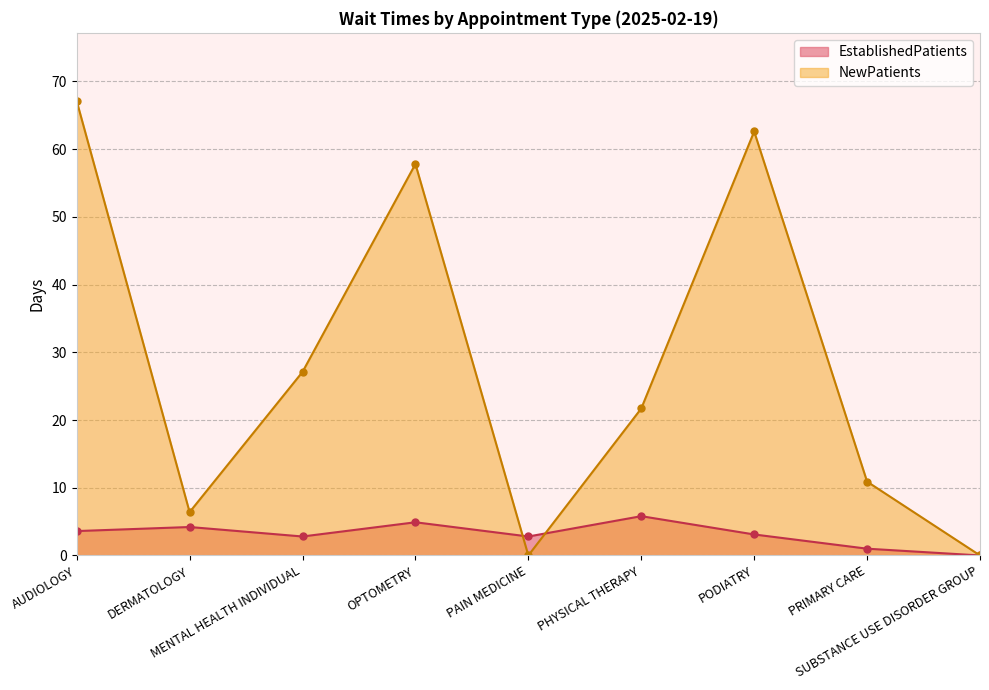

List the series in order of their peak value, lowest first.

EstablishedPatients, NewPatients